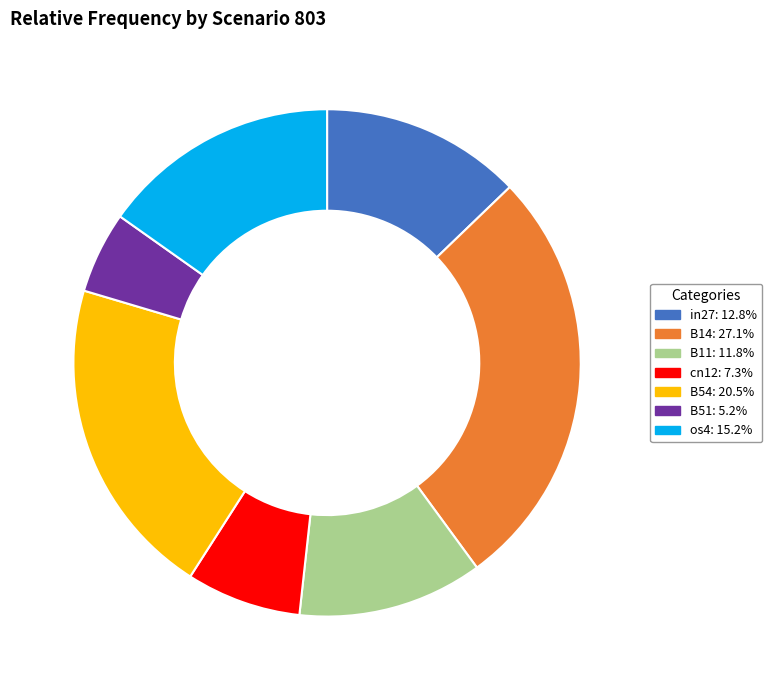

How many slices are in this pie chart?

7